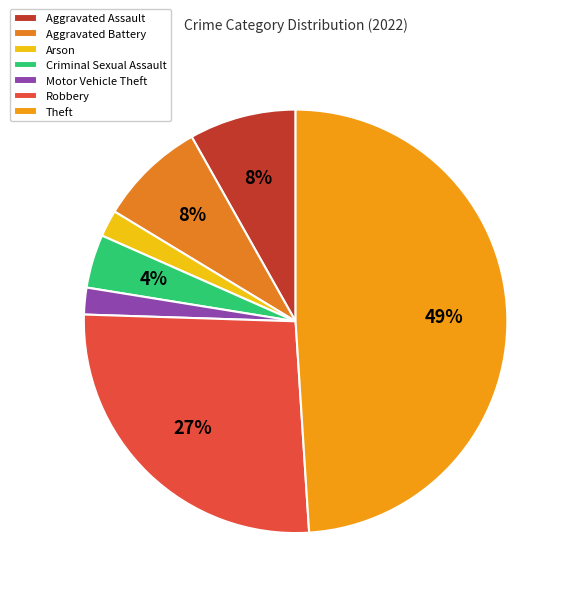

How many slices are in this pie chart?

7